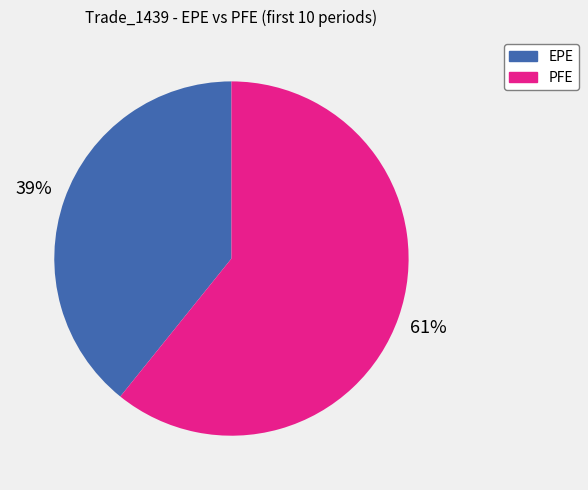

Does any single category account for the majority?

Yes